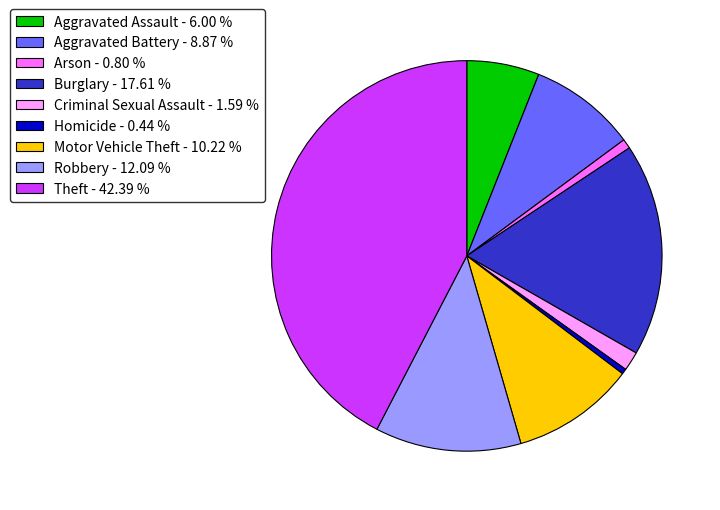

Combined, do Aggravated Battery - 8.87 % and Robbery - 12.09 % account for over 50%?

No